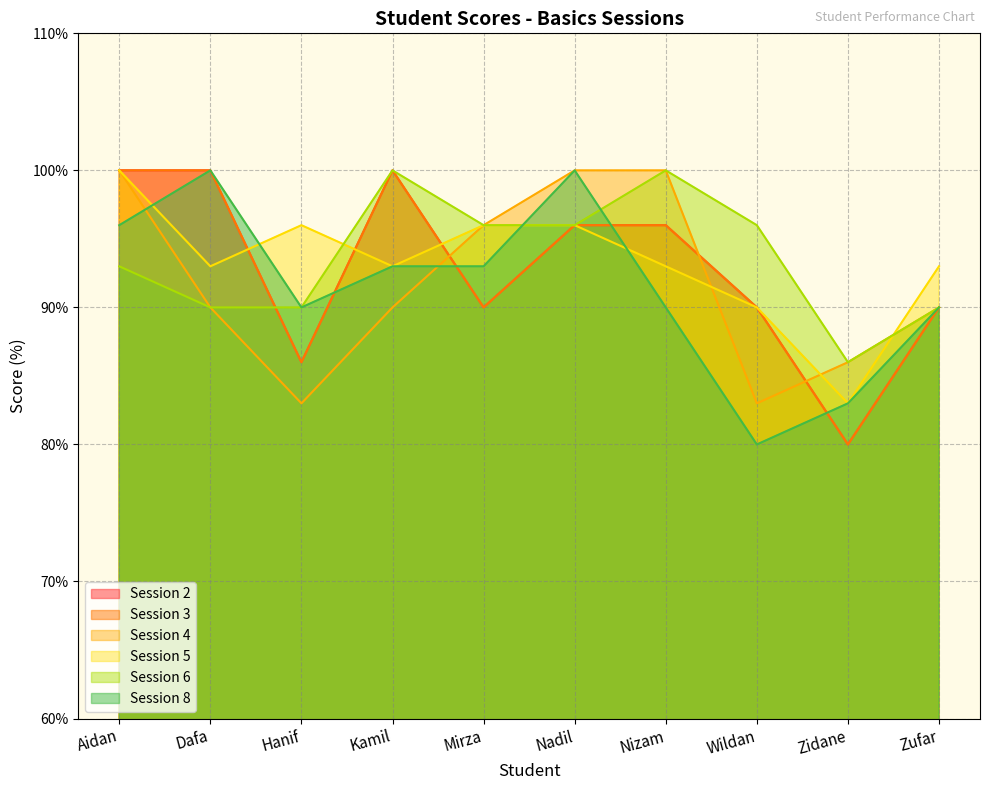

Reading left to right, extract all data points from this chart.

col_2: Aidan=100	Dafa=100	Hanif=86	Kamil=100	Mirza=90	Nadil=96	Nizam=96	Wildan=90	Zidane=80	Zufar=90
col_3: Aidan=100	Dafa=100	Hanif=86	Kamil=100	Mirza=90	Nadil=96	Nizam=96	Wildan=90	Zidane=80	Zufar=90
col_4: Aidan=100	Dafa=90	Hanif=83	Kamil=90	Mirza=96	Nadil=100	Nizam=100	Wildan=83	Zidane=86	Zufar=90
col_5: Aidan=100	Dafa=93	Hanif=96	Kamil=93	Mirza=96	Nadil=96	Nizam=93	Wildan=90	Zidane=83	Zufar=93
col_6: Aidan=93	Dafa=90	Hanif=90	Kamil=100	Mirza=96	Nadil=96	Nizam=100	Wildan=96	Zidane=86	Zufar=90
col_8: Aidan=96	Dafa=100	Hanif=90	Kamil=93	Mirza=93	Nadil=100	Nizam=90	Wildan=80	Zidane=83	Zufar=90